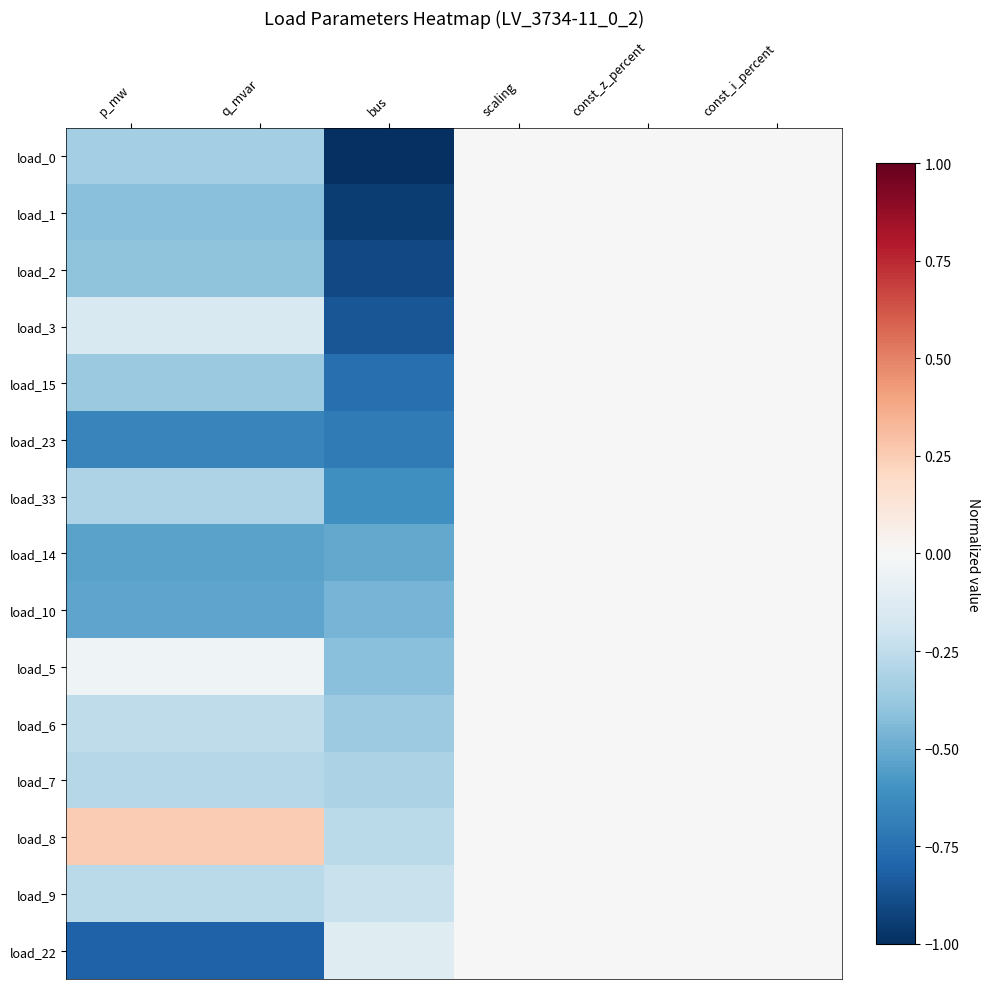

What is the greatest value displayed?

0.3